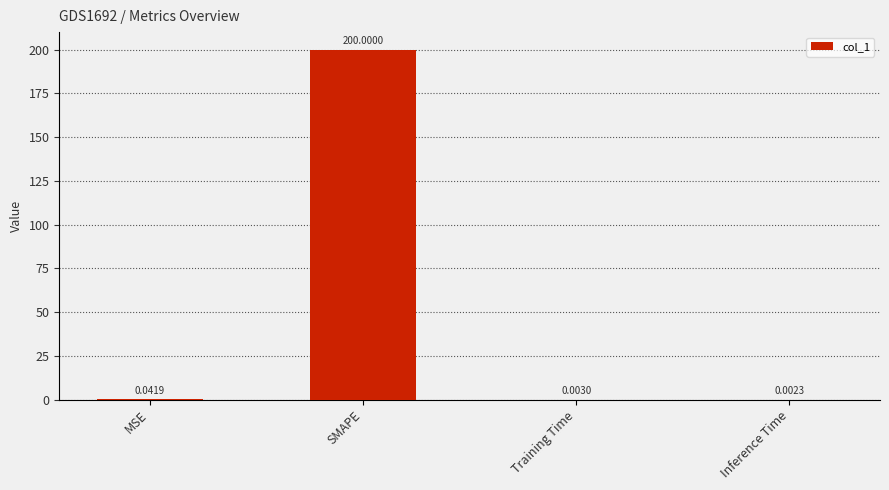

At which category does the chart reach its peak across all series?

SMAPE